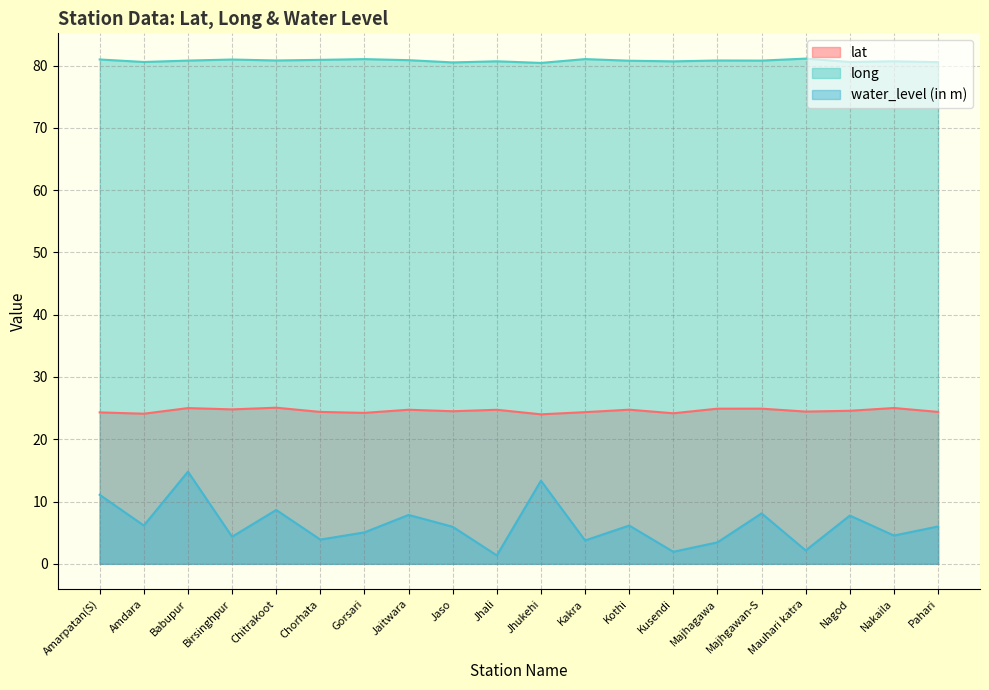

How many lines are shown in the chart?

3